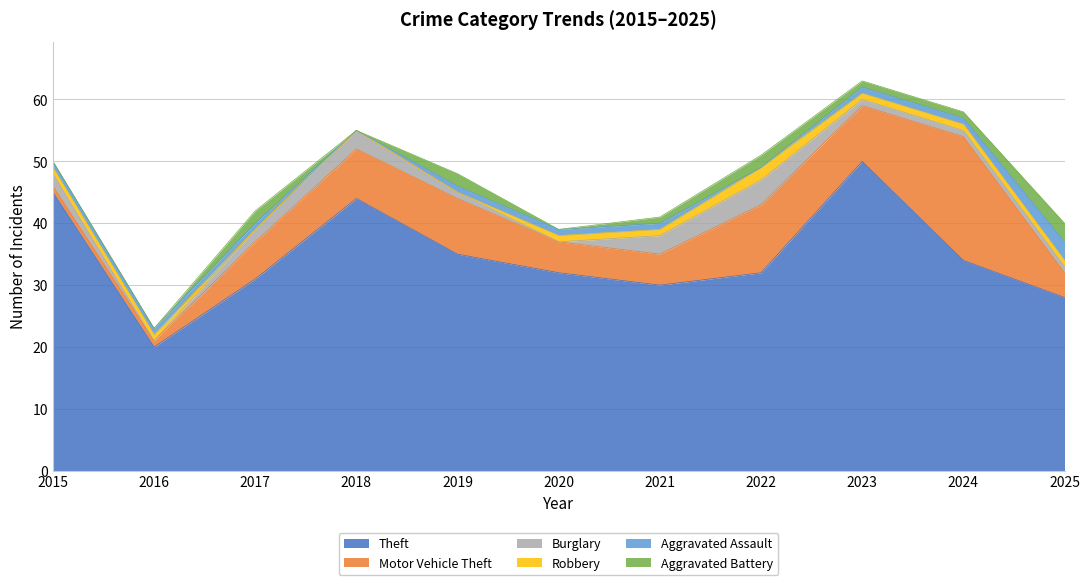

At how many categories does at least one series exceed 4?

11